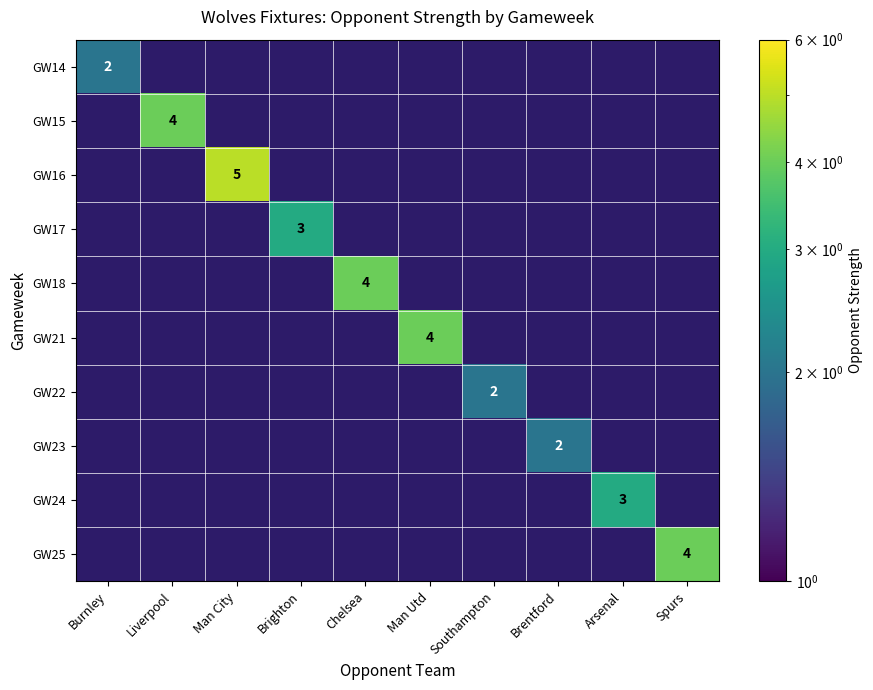

True or false: GW17 has a value of 3 at Brighton.

True